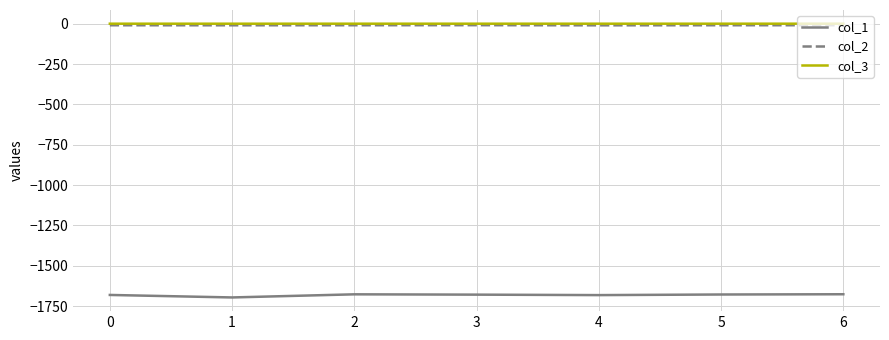

True or false: col_1 has more than 0 interior local peaks.

True